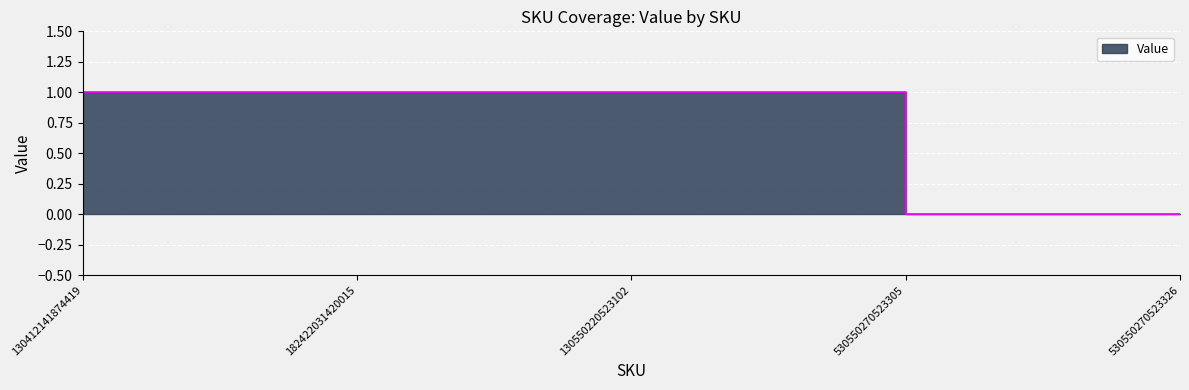

List the labels in order of value, smallest first.

530550270523305, 530550270523326, 130412141874419, 182422031420015, 130550220523102